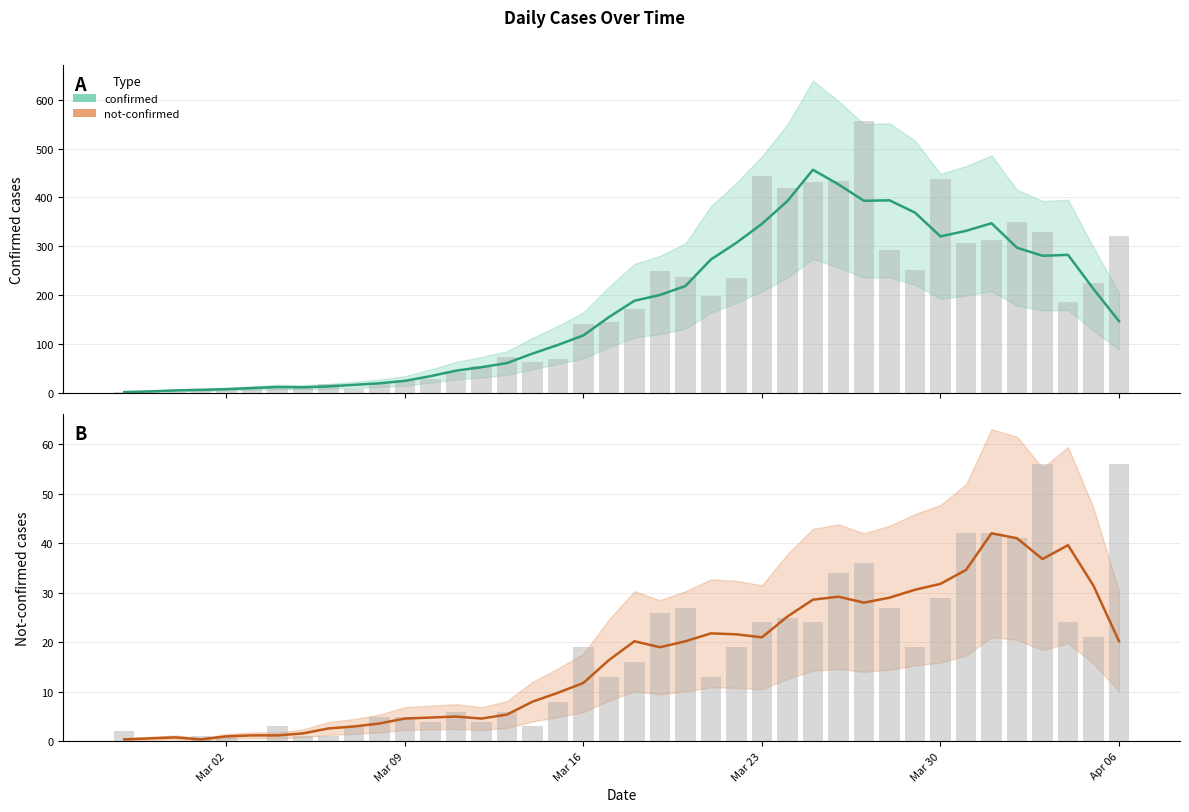

Does the chart contain any negative values?

No